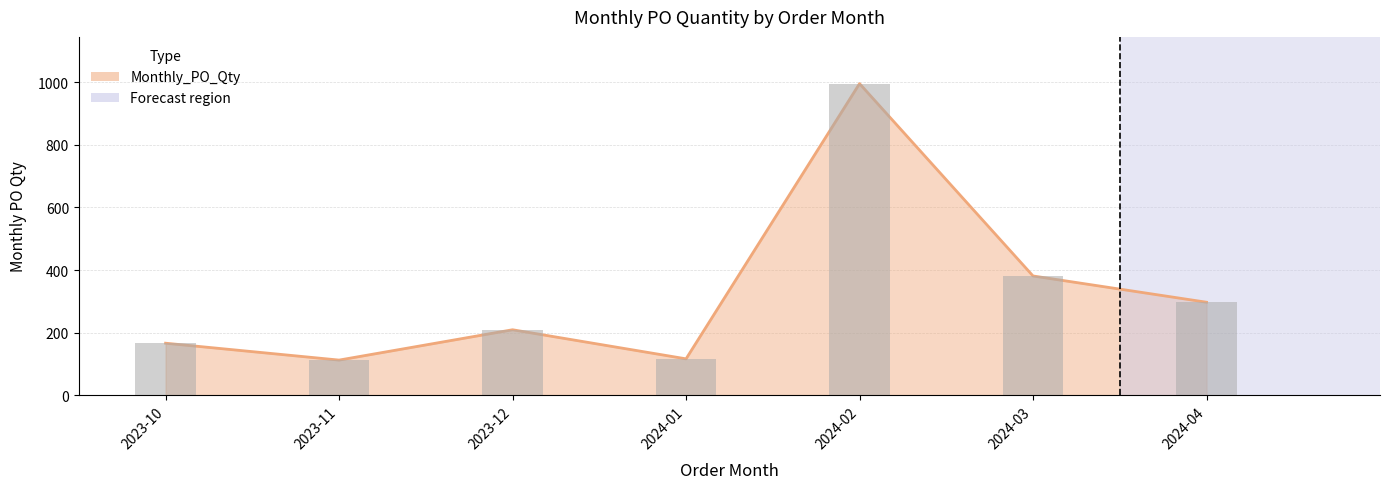

What is the average value?

325